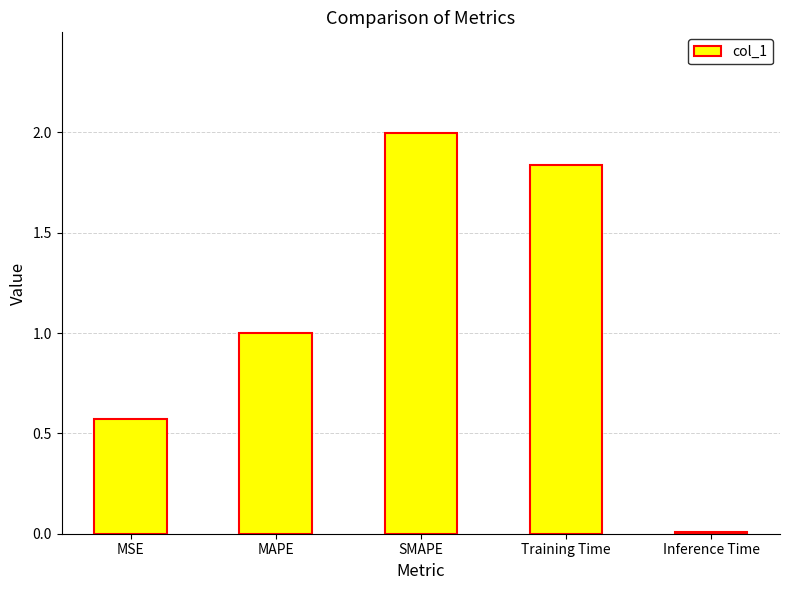

What is the ratio of the value at MSE to the value at SMAPE?

0.3